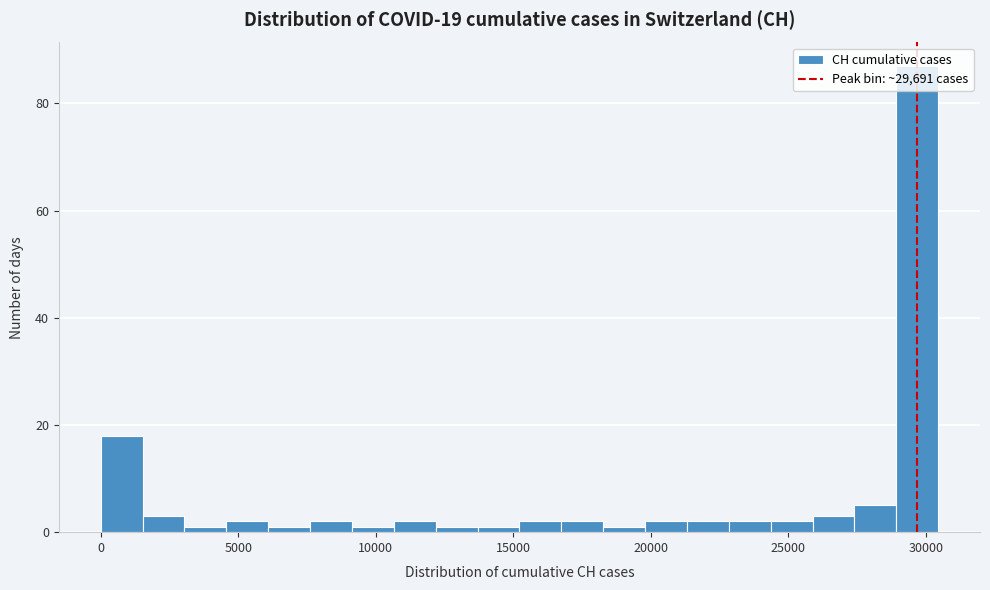

Read against the x-axis, roughly where is the centre of the tallest bar?

29500